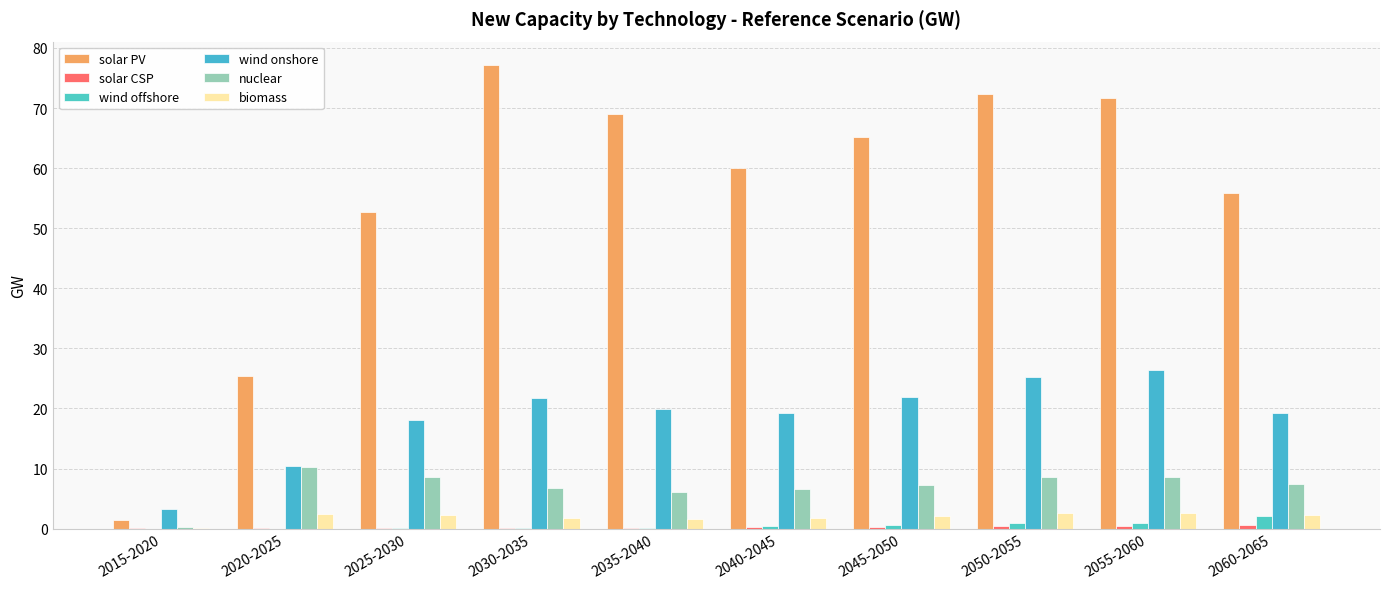

How many categories are shown in the chart?

10